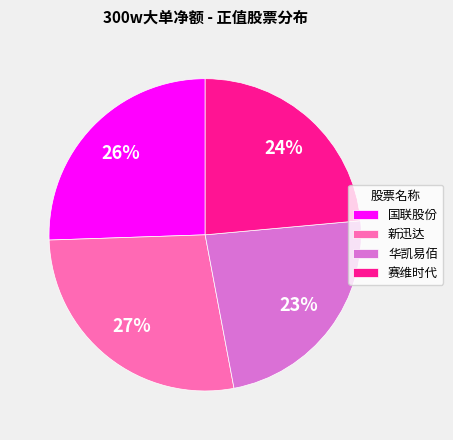

Does 新迅达 account for over 50% of the chart?

No